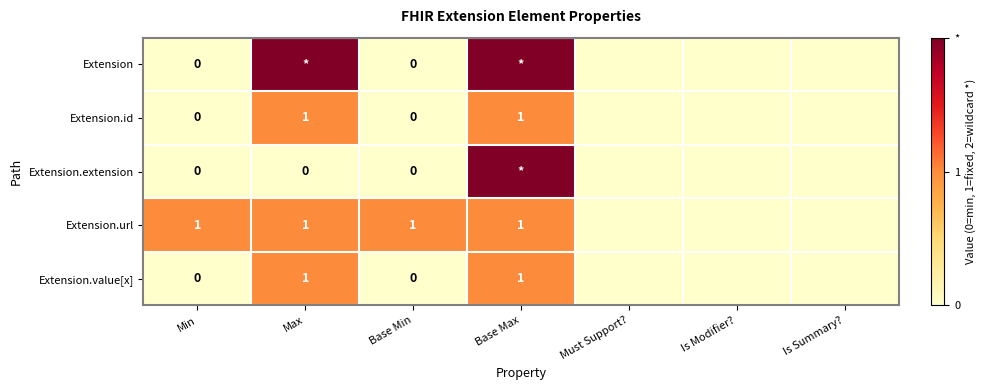

The value of Extension.id at Base Max is 2. True or false?

False